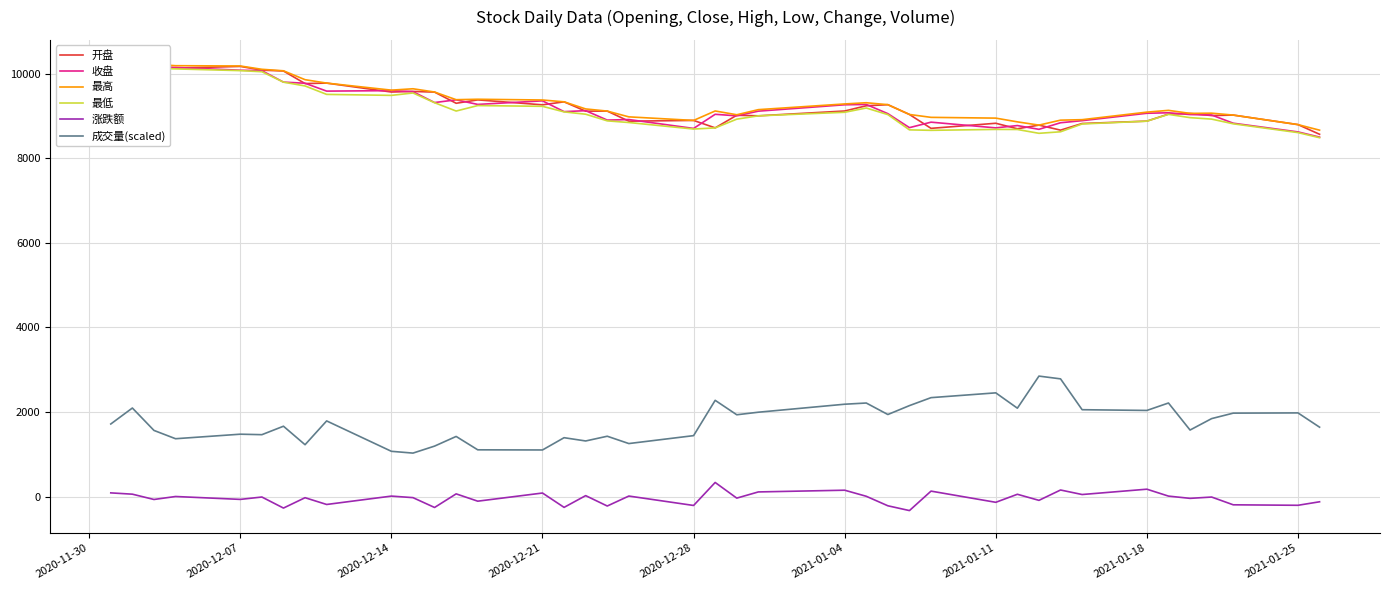

How many interior local valleys does the 成交量(scaled) series have?

12